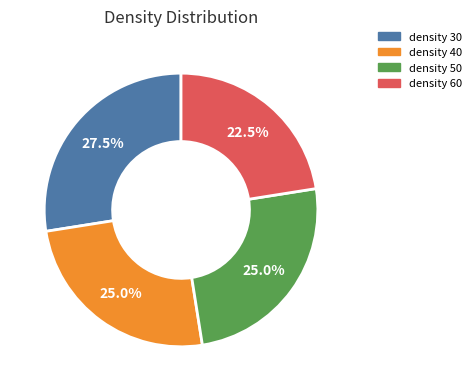

What is the smallest slice in the pie chart?

density 60